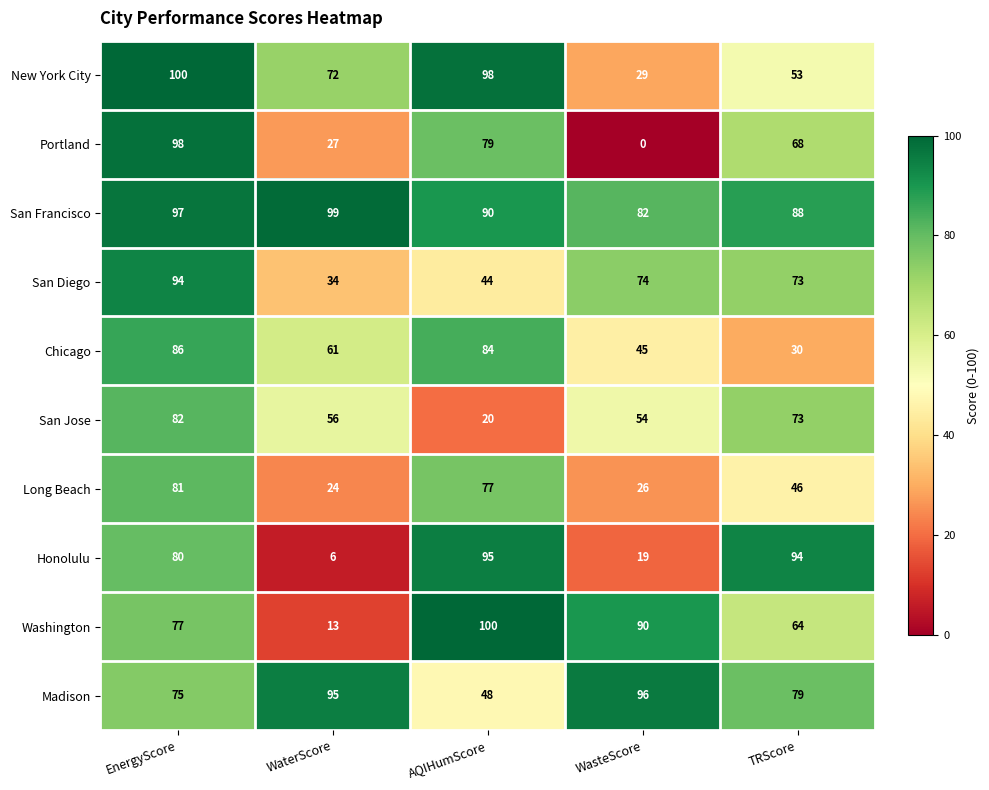

What is the average value of the San Jose series?

57